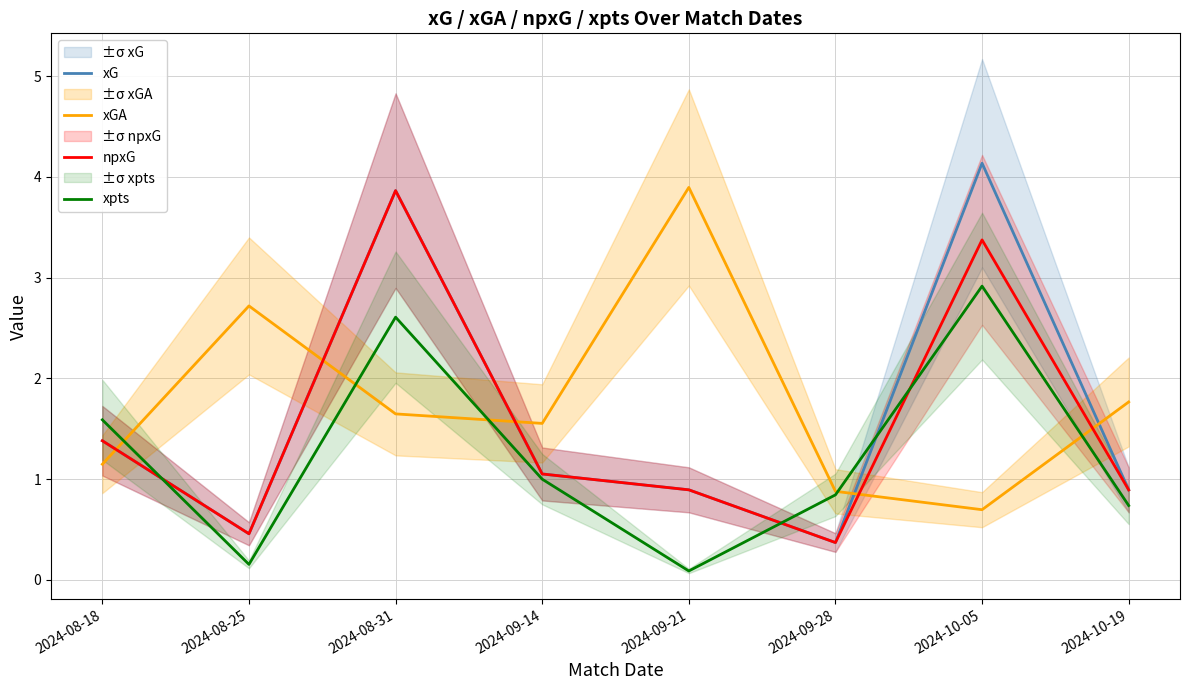

What is the maximum value shown in the chart?

4.1